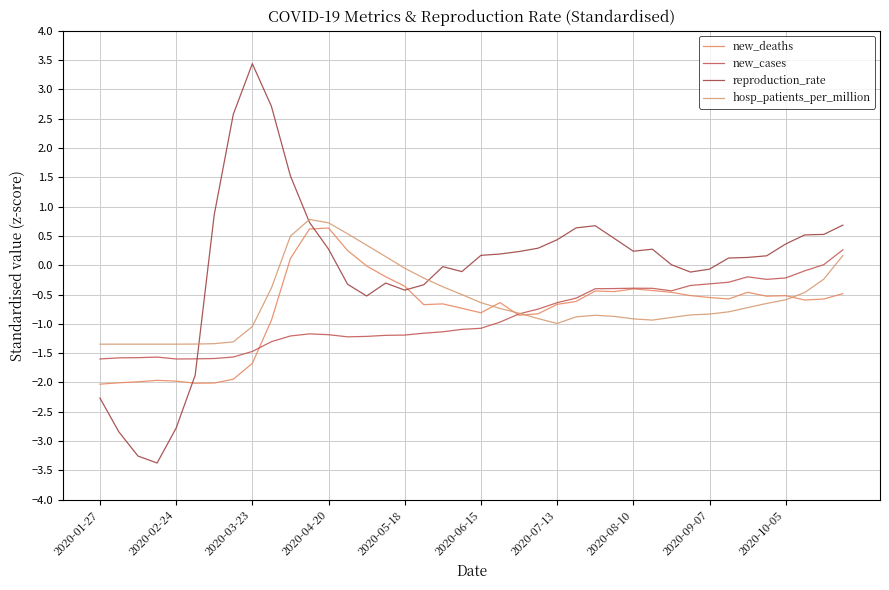

How many intersections are there between new_deaths and new_cases?

2